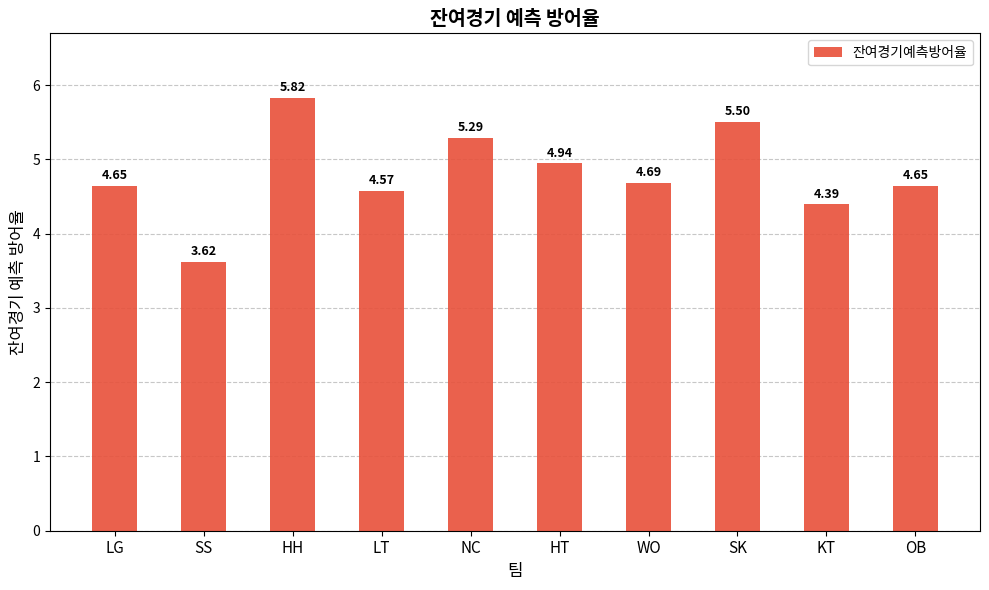

Which label corresponds to the smallest value in the chart?

SS